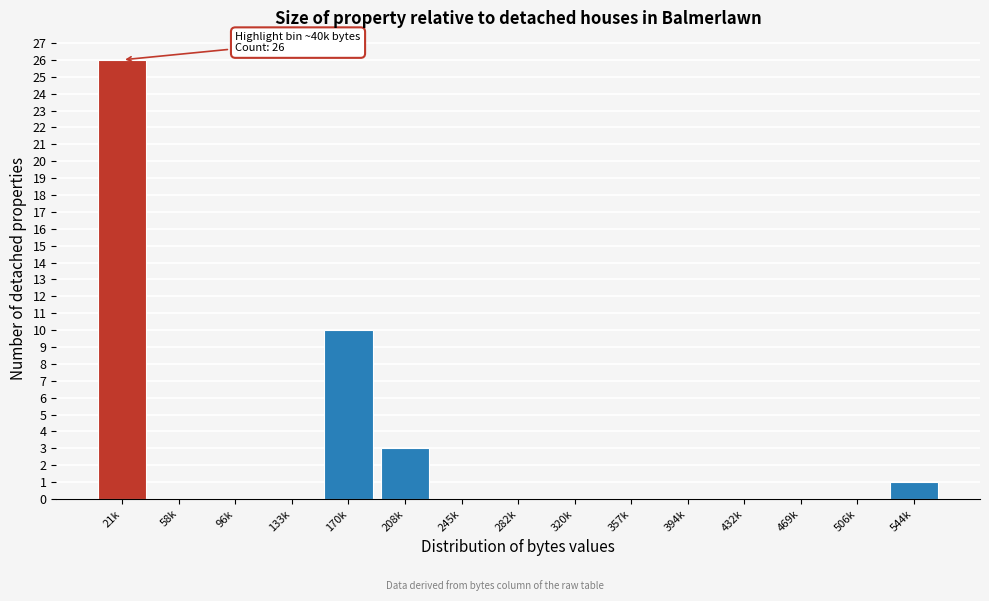

Reading left to right, transcribe all the data shown in this chart.

21k=26	58k=0	96k=0	133k=0	170k=10	208k=3	245k=0	282k=0	320k=0	357k=0	394k=0	432k=0	469k=0	506k=0	544k=1